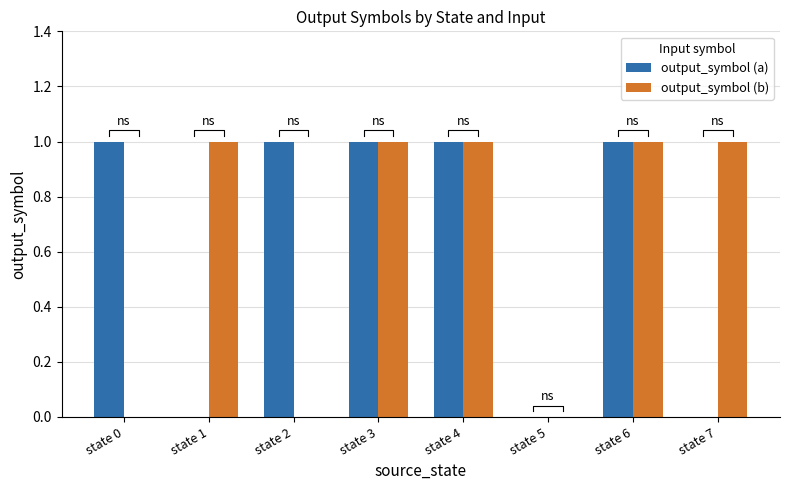

Is it true that output_symbol (b) equals 0 at state 5?

True